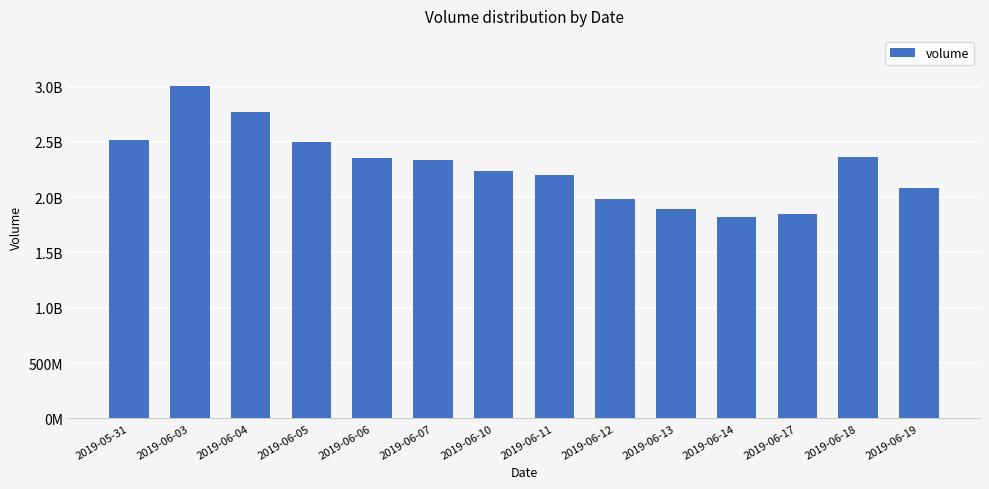

True or false: the data shows 2496203167 at 2019-06-05.

True